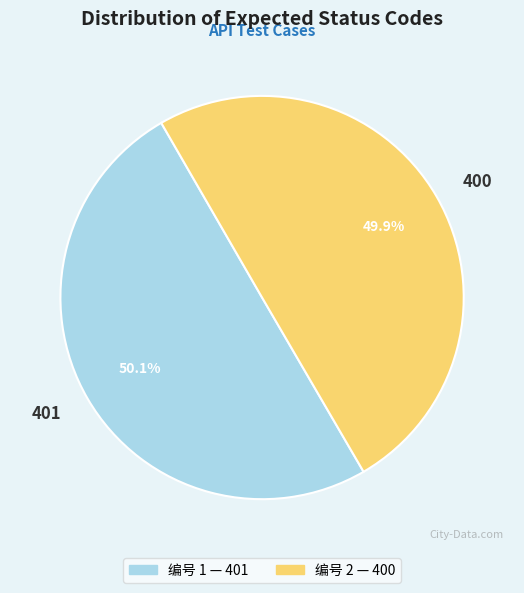

Do 401 and 400 together represent more than half of the pie?

Yes